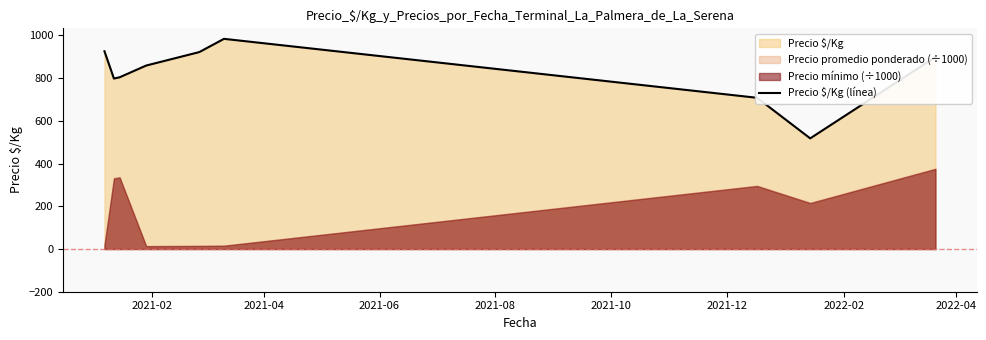

What is the lowest value of the Precio $/Kg (línea) series?

518